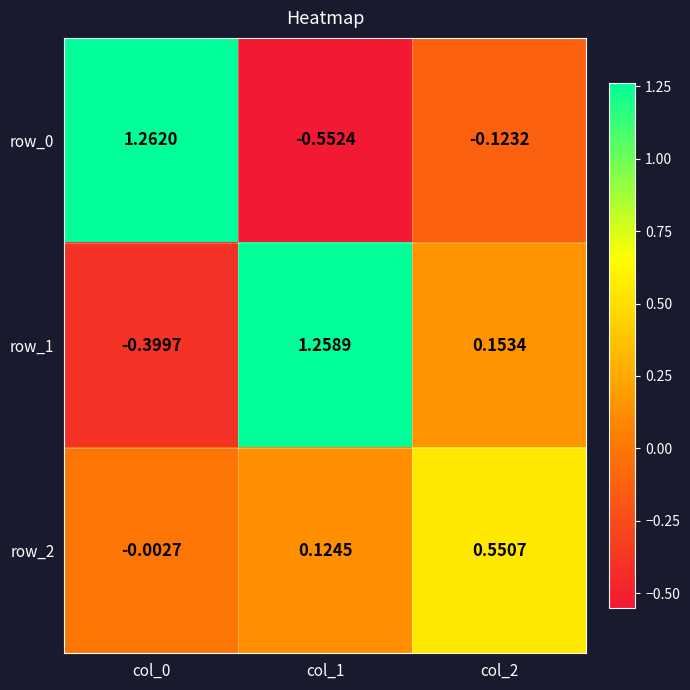

What is the difference between the maximum and second lowest values in the row_0 series?

1.4